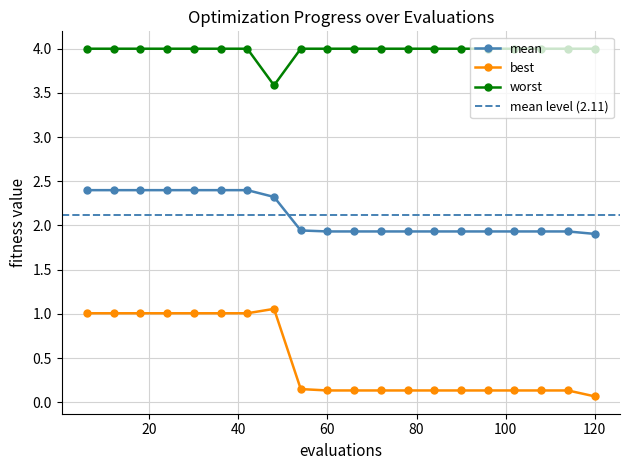

Which series has the largest range (max minus min)?

best